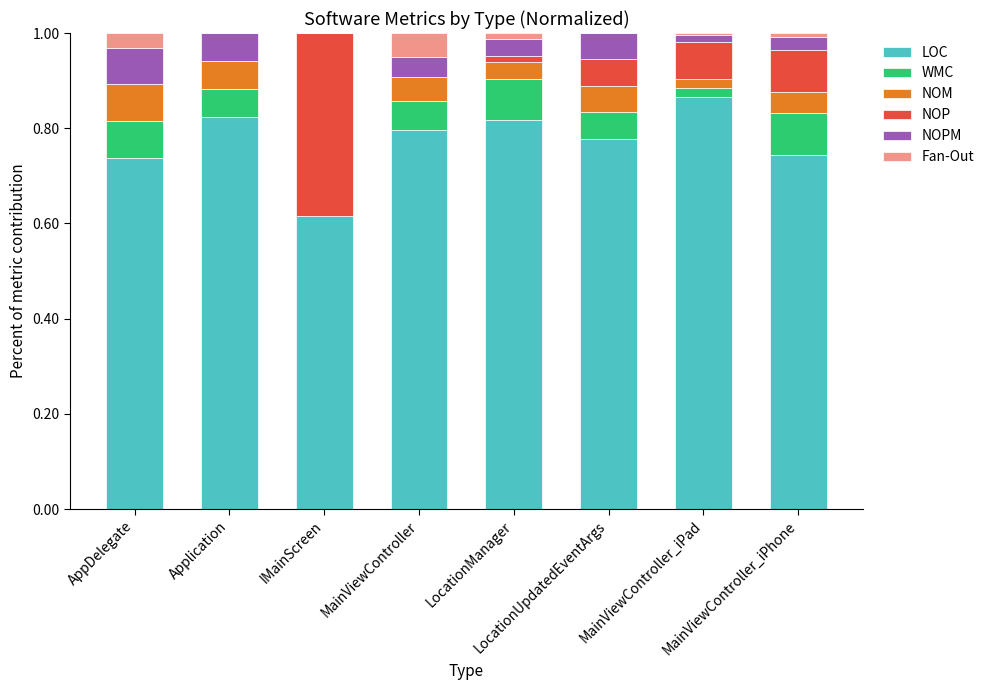

What is the sum of all LOC values?

6.2